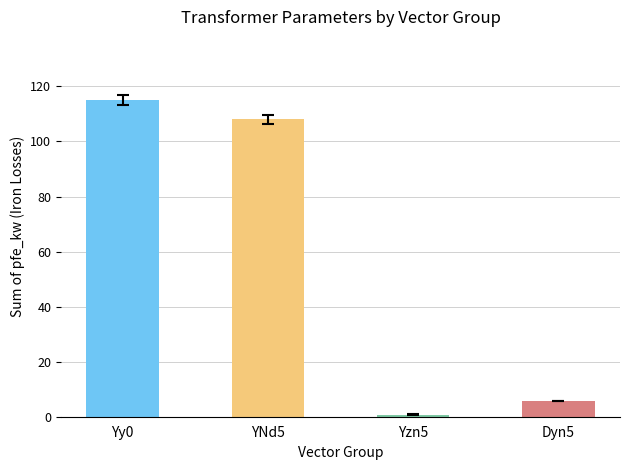

What is the label of the 1st bar from the left?

Yy0